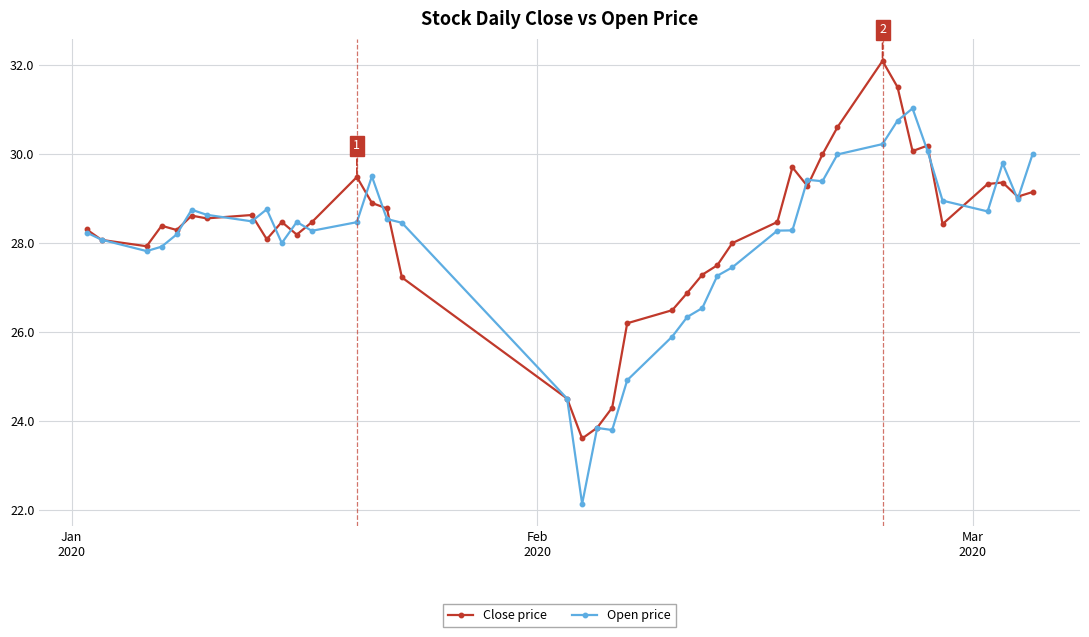

Rank the series by their maximum value, from highest to lowest.

Close price, Open price